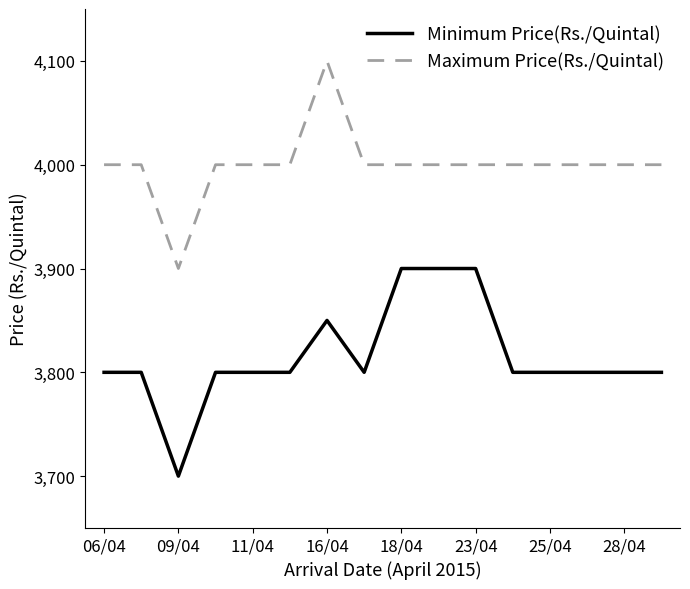

What is the highest value of the Minimum Price(Rs./Quintal) series?

3900